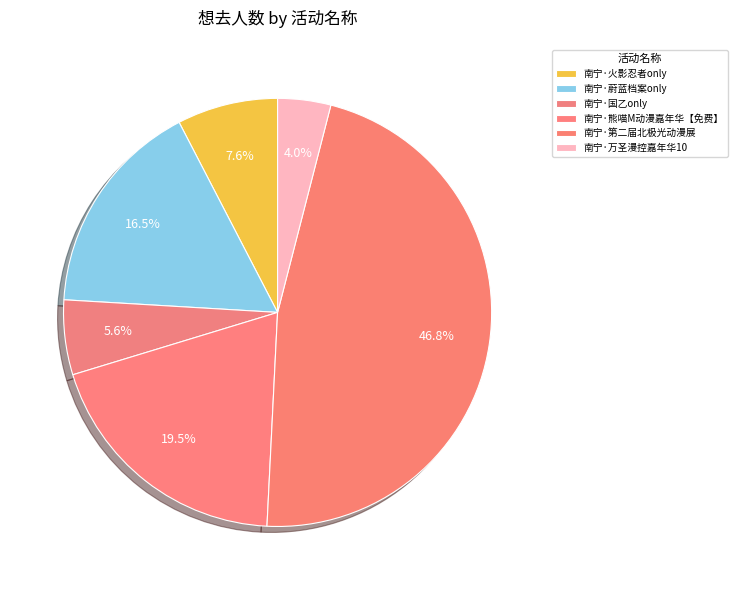

Rank the categories by value from highest to lowest.

南宁·第二届北极光动漫展, 南宁·熊喵M动漫嘉年华【免费】, 南宁·蔚蓝档案only, 南宁·火影忍者only, 南宁·国乙only, 南宁·万圣漫控嘉年华10